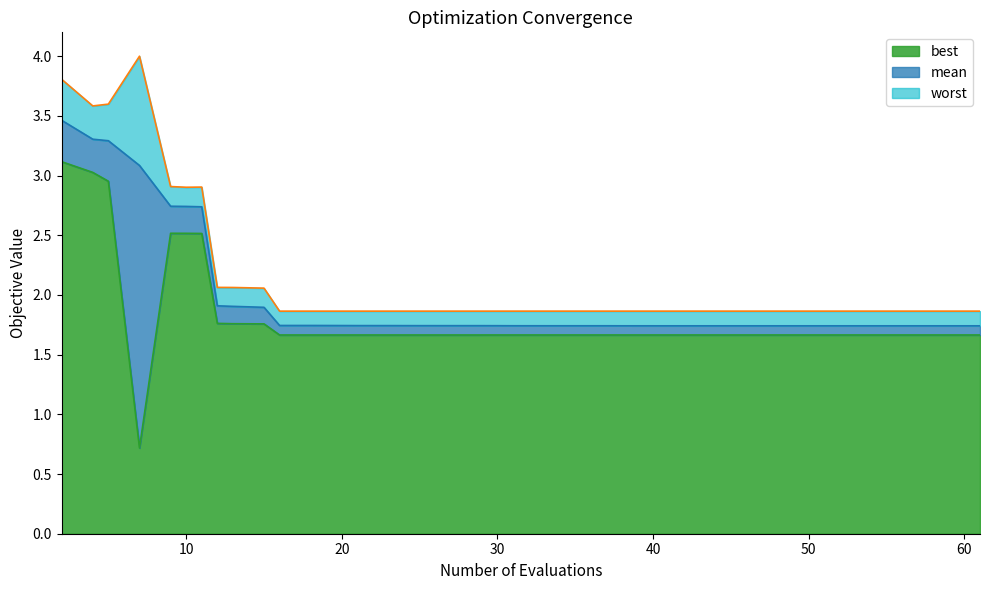

What is the sum of all worst values?

85.8